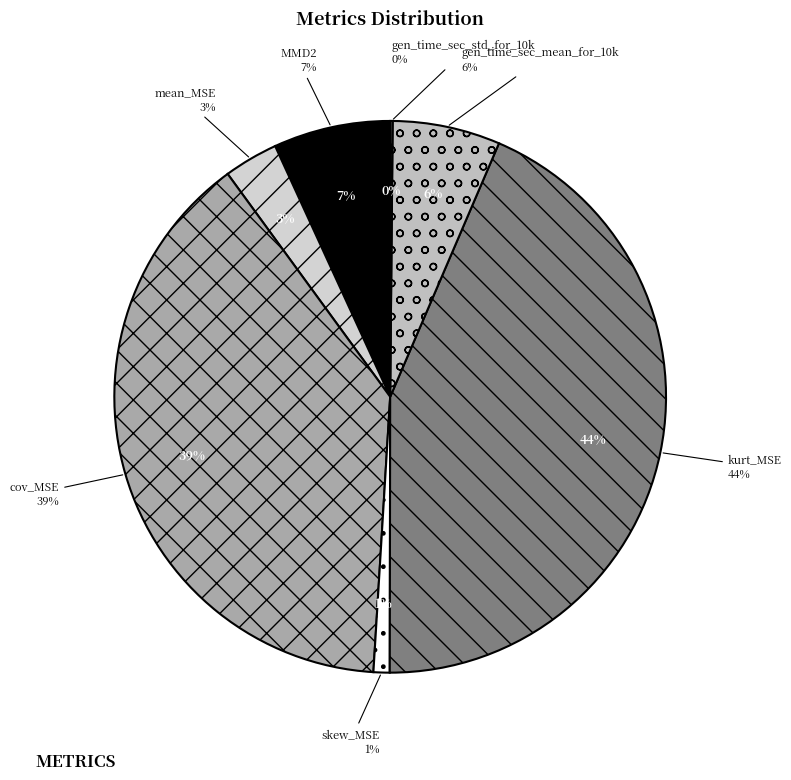

What is the total percentage of skew_MSE and MMD2?

7.8%